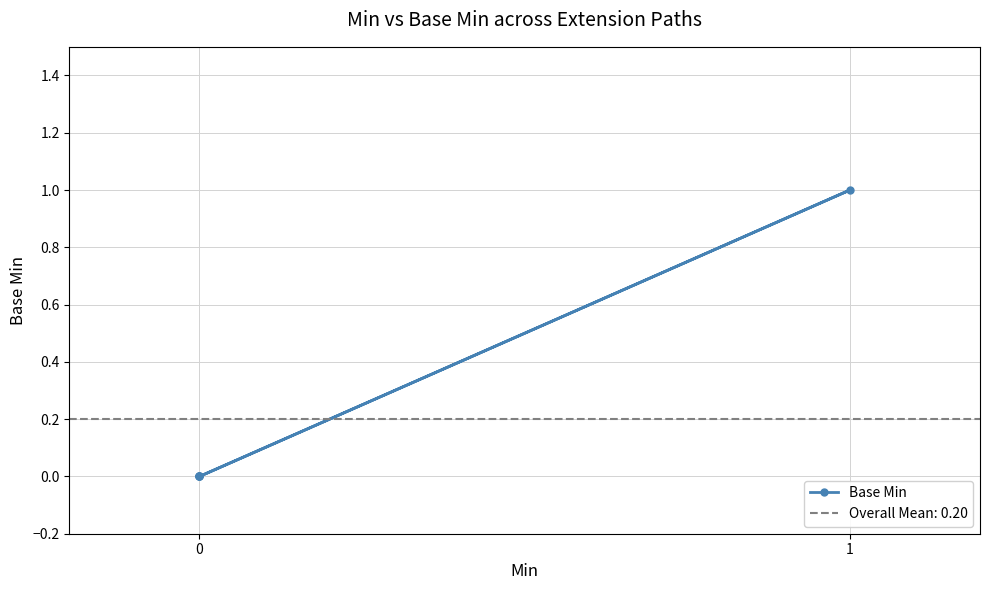

True or false: there are more than 1 points higher than both neighbors.

False